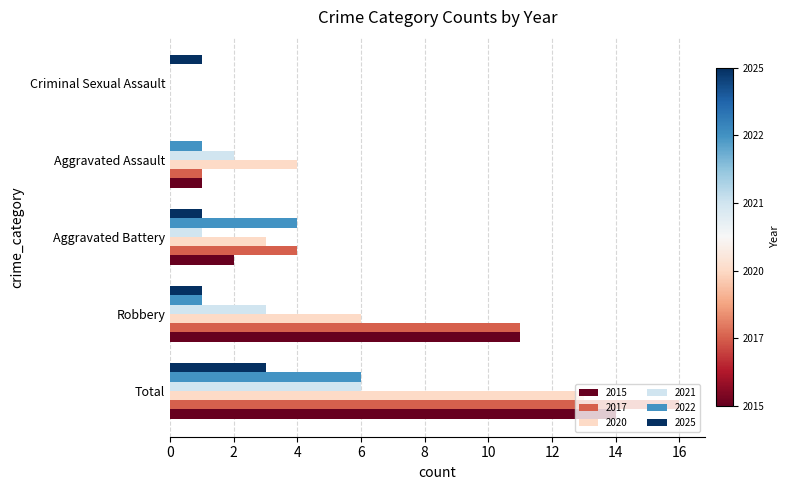

Is the value of 2017 at Aggravated Battery greater than the value of 2015 at Aggravated Assault?

Yes